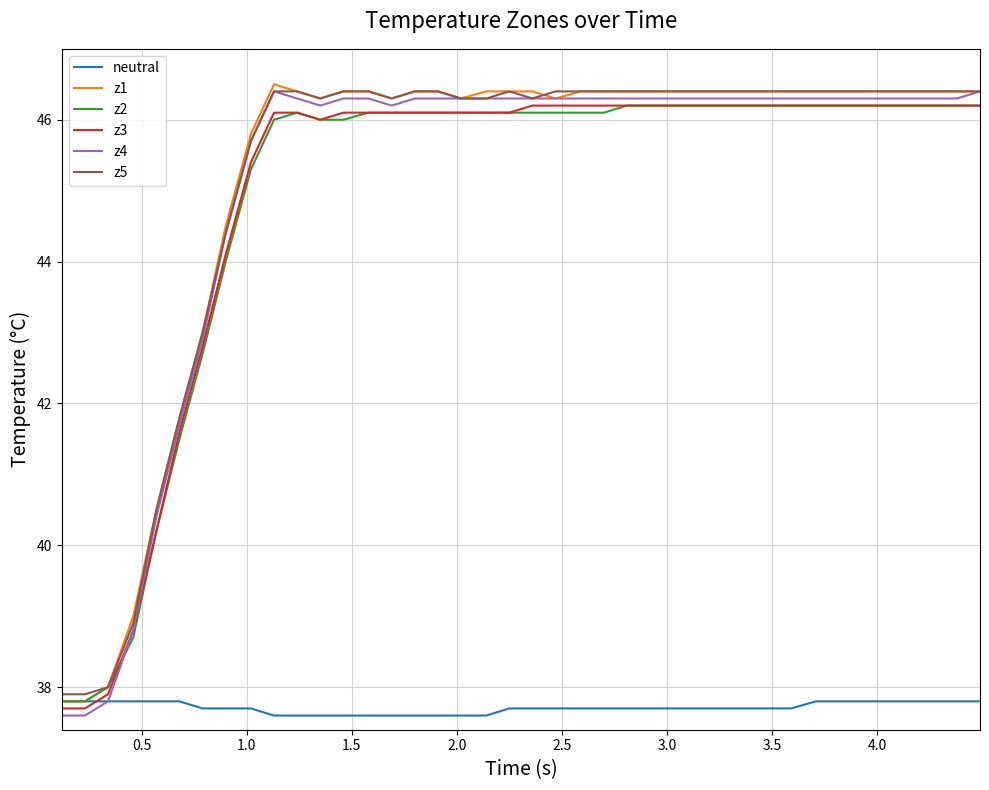

Which series has the widest spread of values?

z4